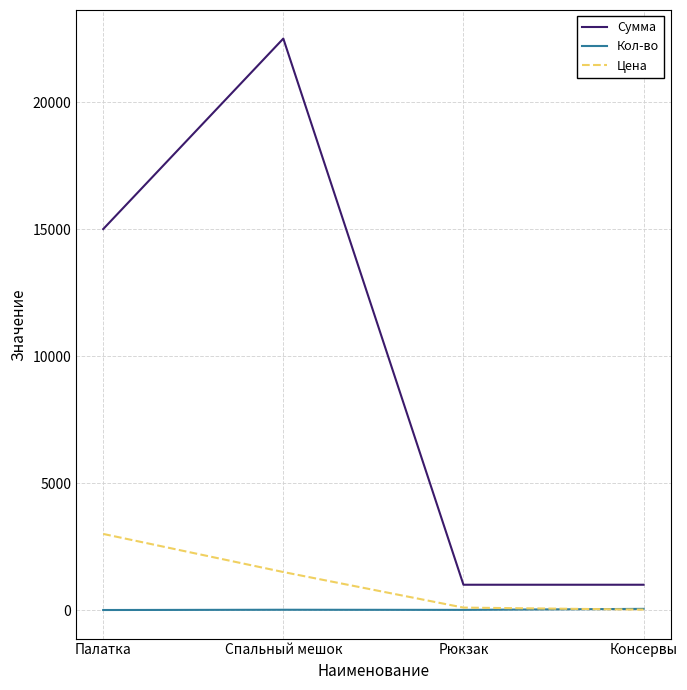

Which series has the largest total across all categories?

Сумма